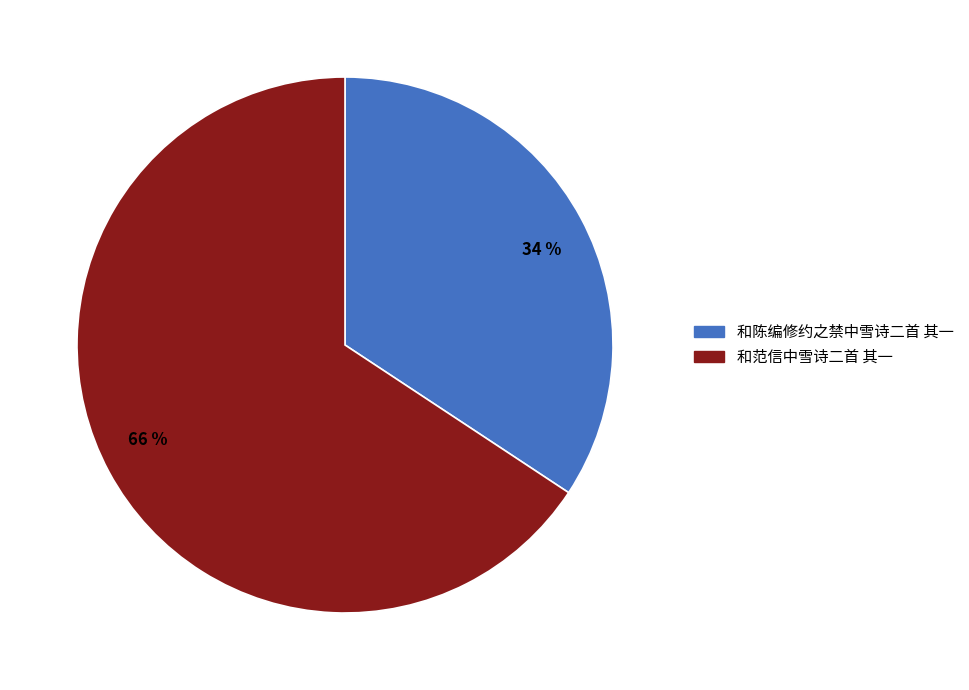

To the nearest percent, what percentage of the pie is 和陈编修约之禁中雪诗二首 其一?

34%